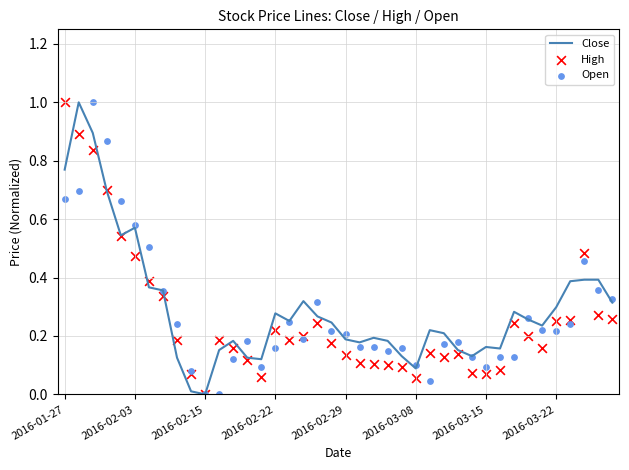

Which series reaches the minimum Y coordinate?

Close